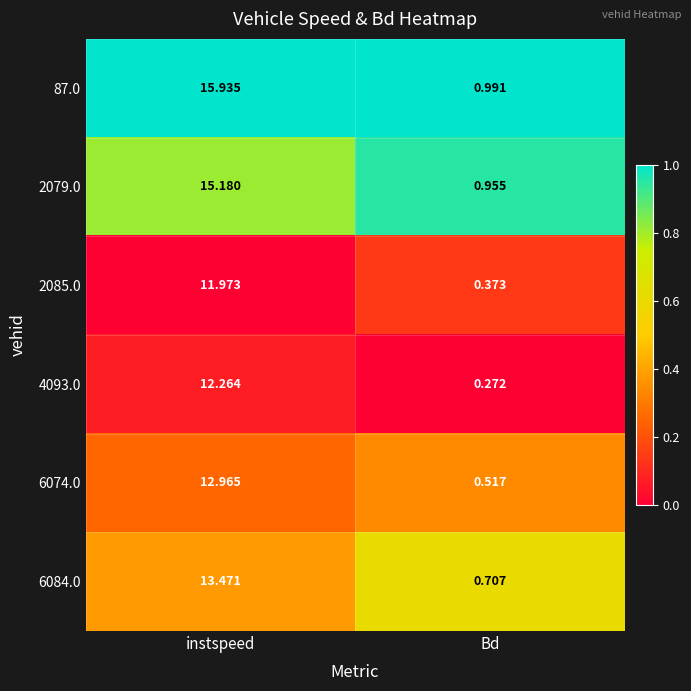

At which label does 6084.0 first exceed 13?

instspeed